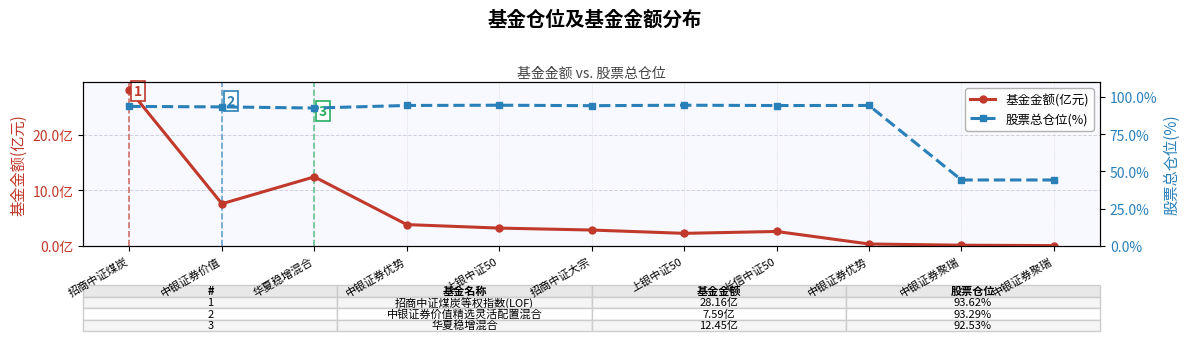

Count the number of categories in the chart.

11